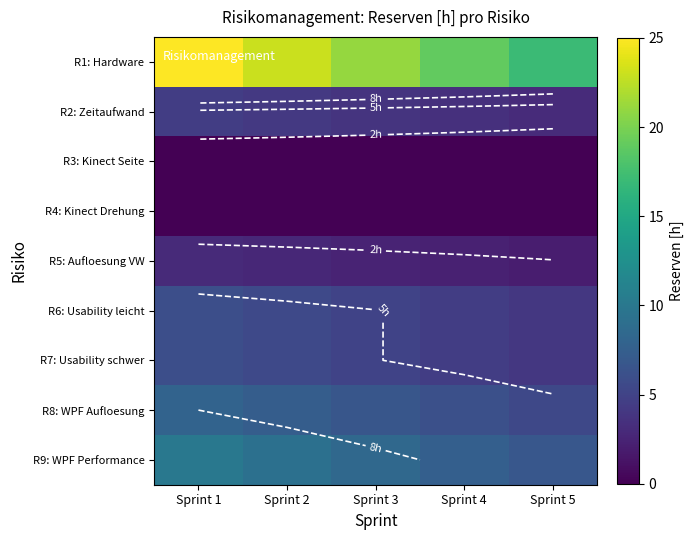

Which category has the lowest value in the R9: WPF Performance series?

Sprint 5